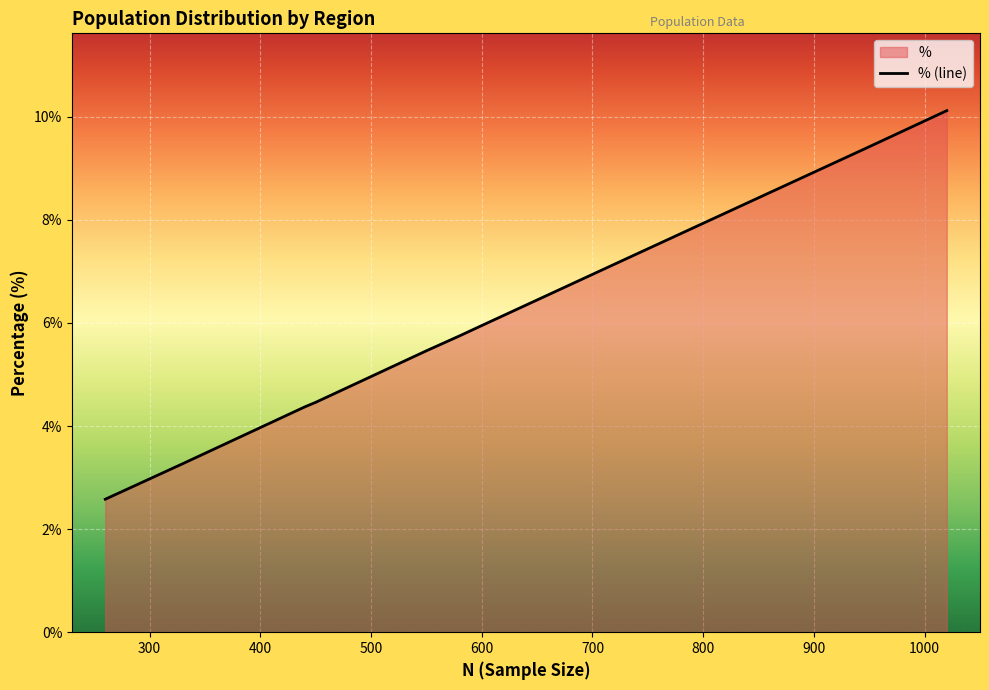

What is the value of the 13th point from the left?

5.8